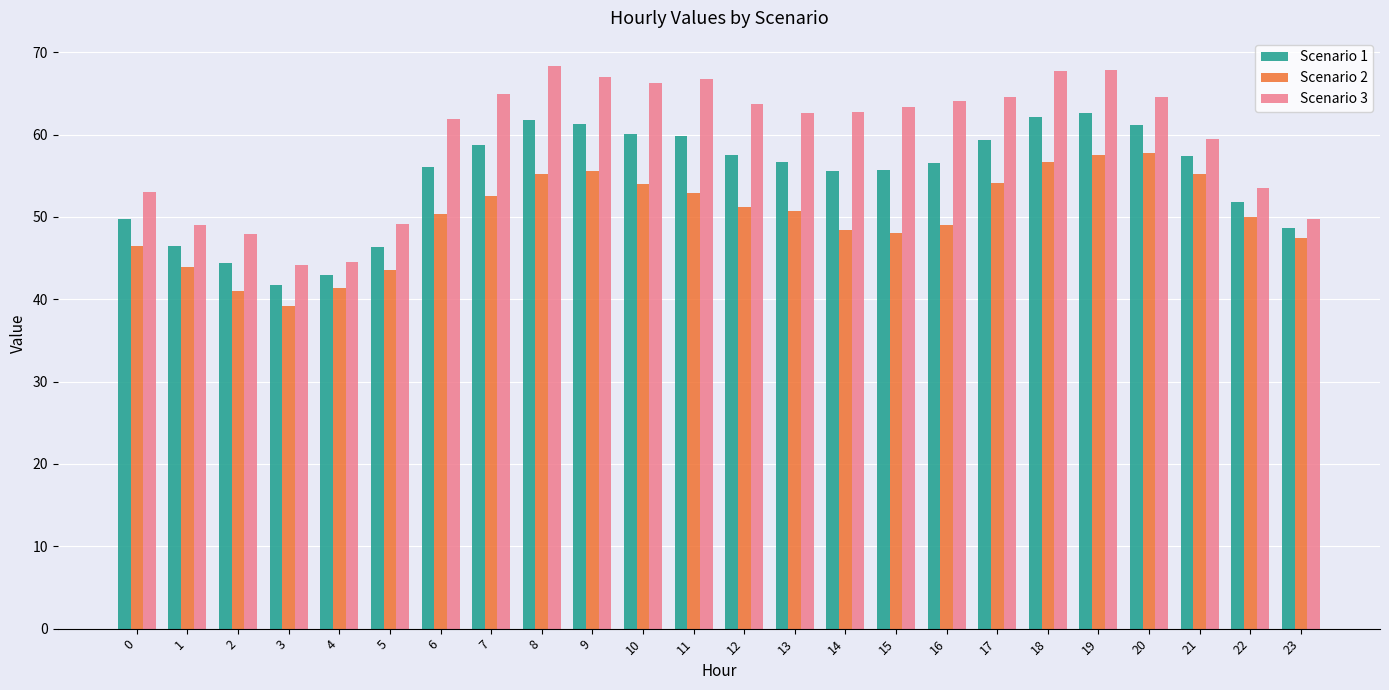

Where is Scenario 1 nearest to the value 52?

22